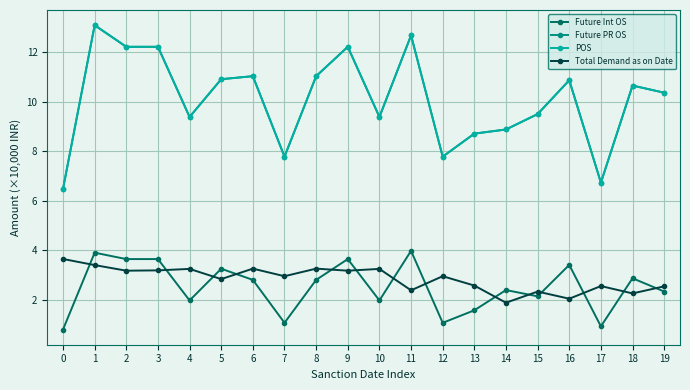

What are all the series names shown in the legend?

Future Int OS, Future PR OS, POS, Total Demand as on Date